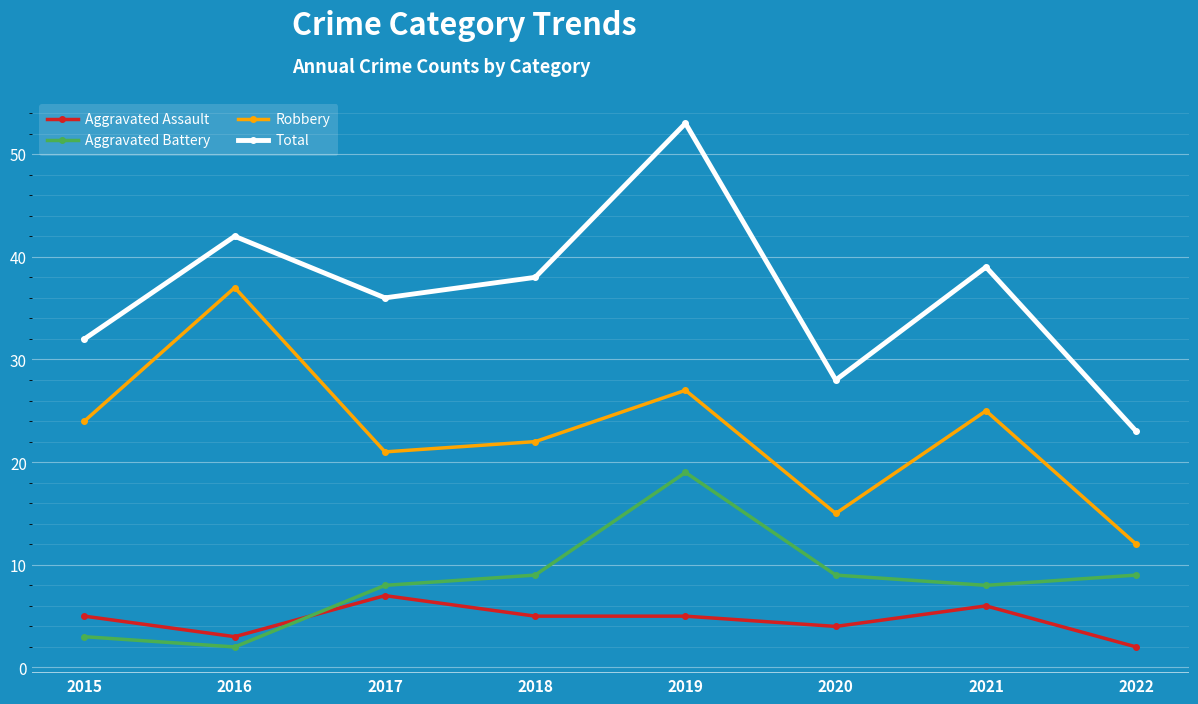

What is the value of the Aggravated Assault point at the 1st from the left?

5